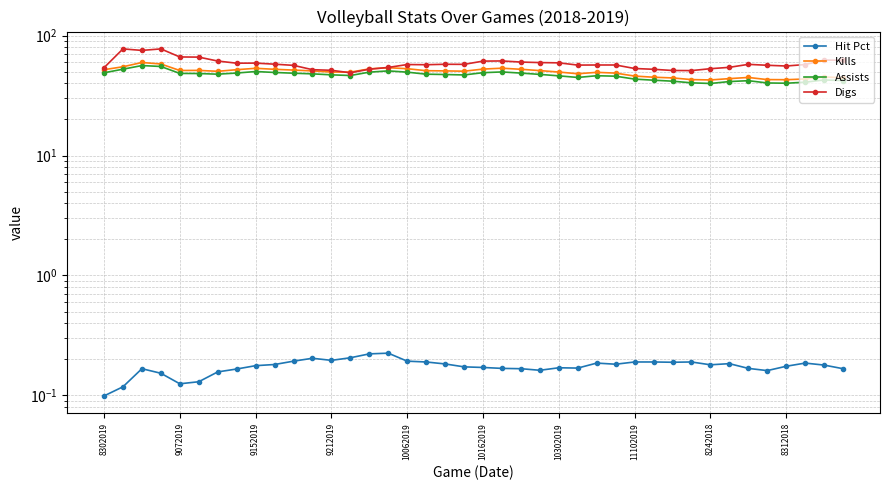

What is the minimum value for Kills?

42.7